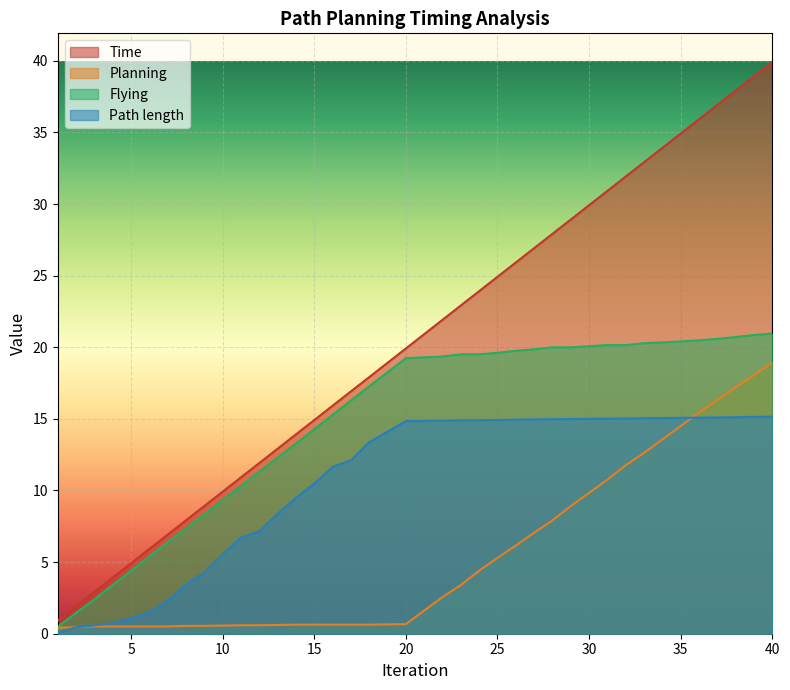

Does the chart display data point markers on the line(s)?

No